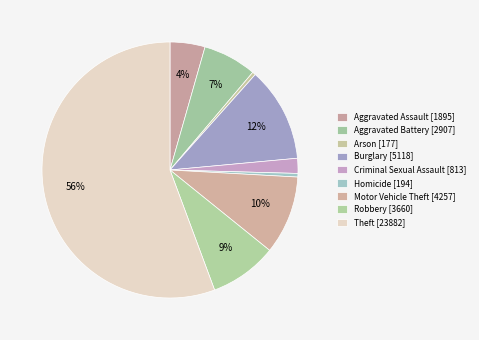

How many slices are in this pie chart?

9